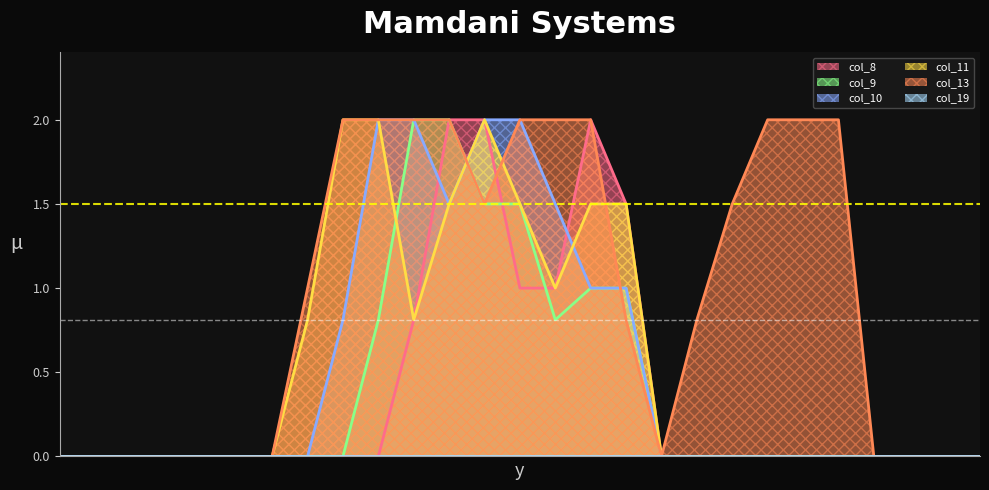

What is the average value of the col_8 series?

0.4